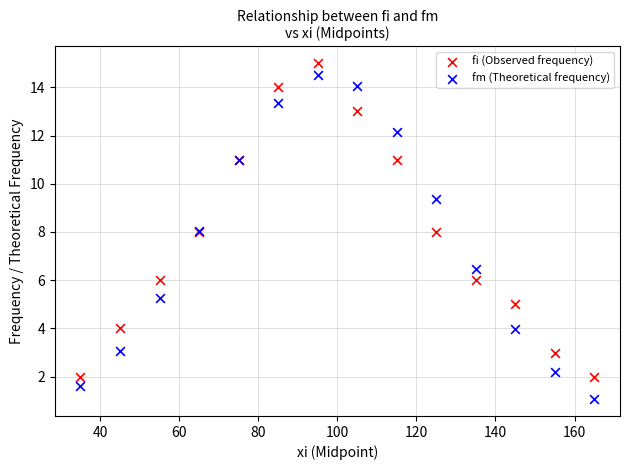

Which series contains the lowest Y value?

fm (Theoretical frequency)